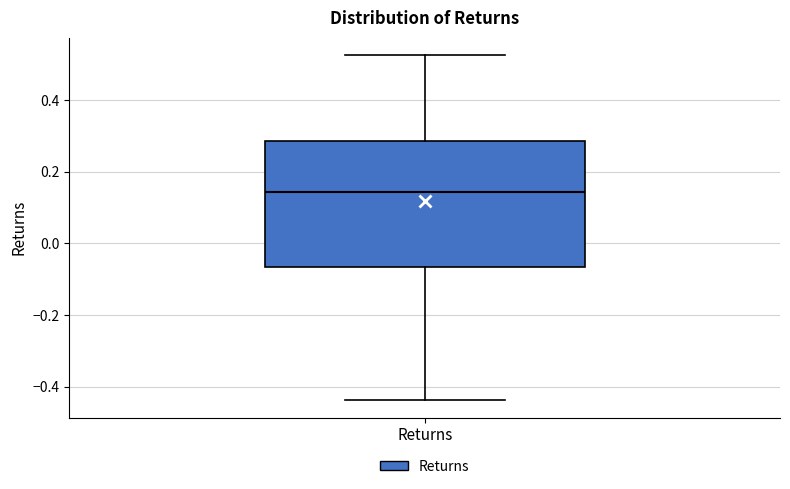

Read this box plot against the y-axis: the position of the median line, the range covered by the box, and the ends of both whiskers. The values are not printed on the chart, so give them approximately, as read against the axis.

median 0.14, box -0.06 to 0.28, whiskers -0.44 to 0.52